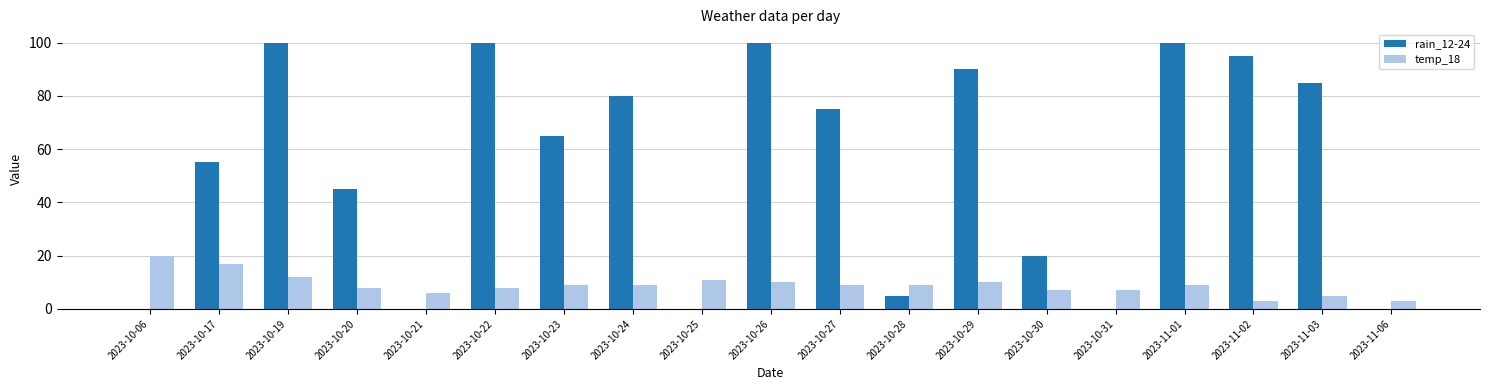

Is it true that rain_12-24 equals 59 at 2023-10-29?

False